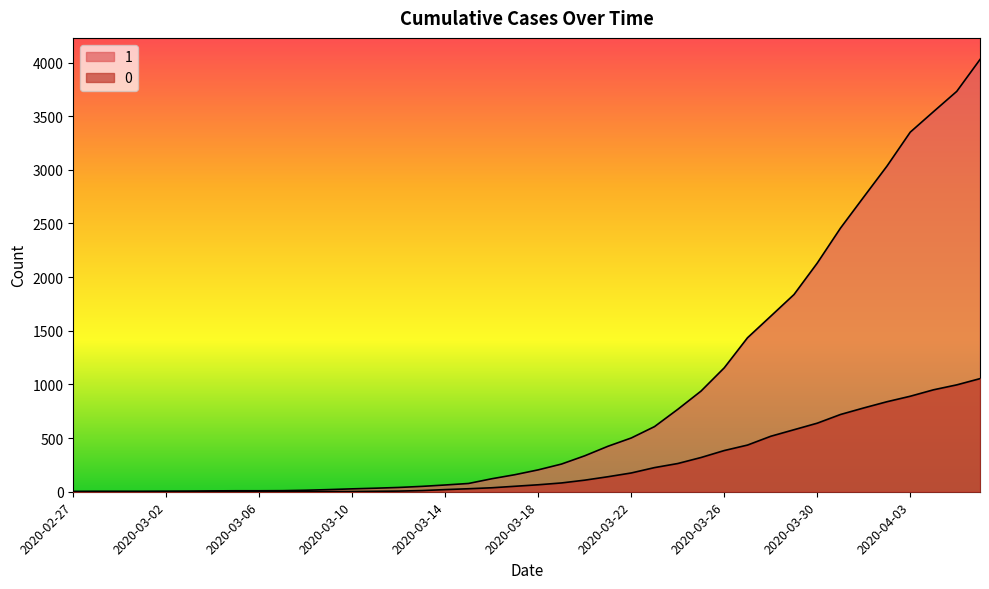

What is the average value of the 0 series?

258